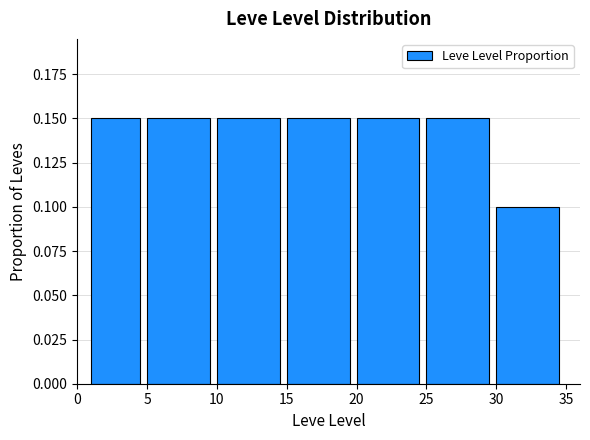

Count the values in the range 0 to 1.

7